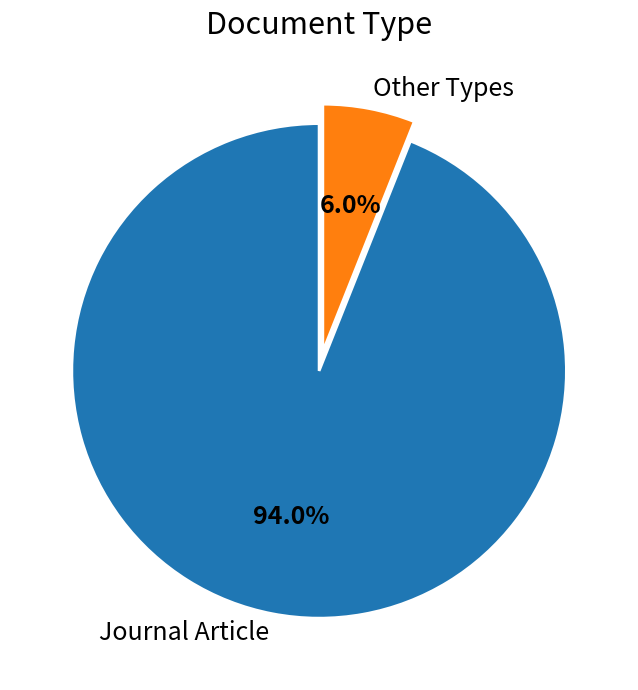

Combined, do Journal Article and Other Types account for over 50%?

Yes